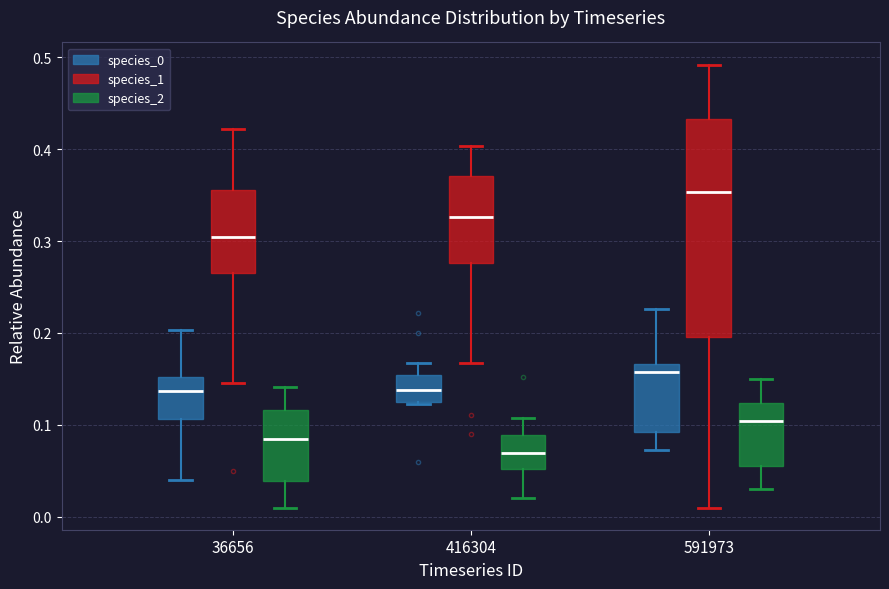

Where does the upper whisker of the box for 591973 (species_0) end on the y-axis? The values are not printed on the chart, so give them approximately, as read against the axis.

0.23